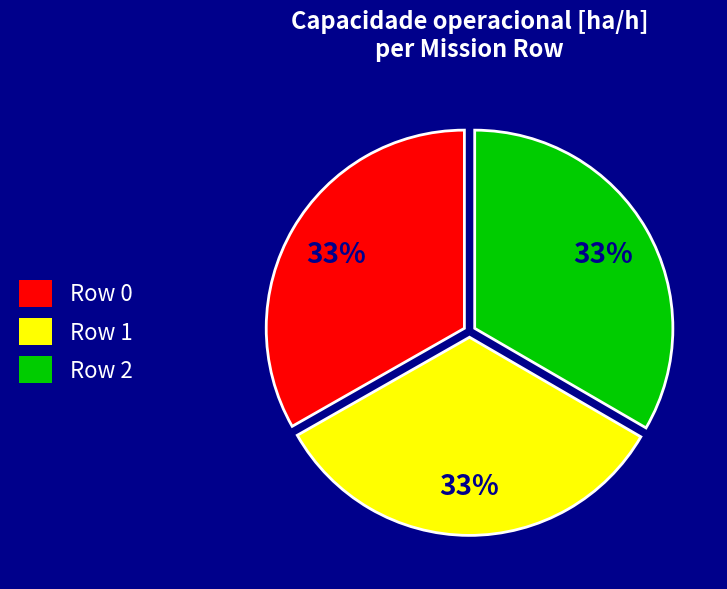

The Row 0 slice represents 40% of the pie. True or false?

False